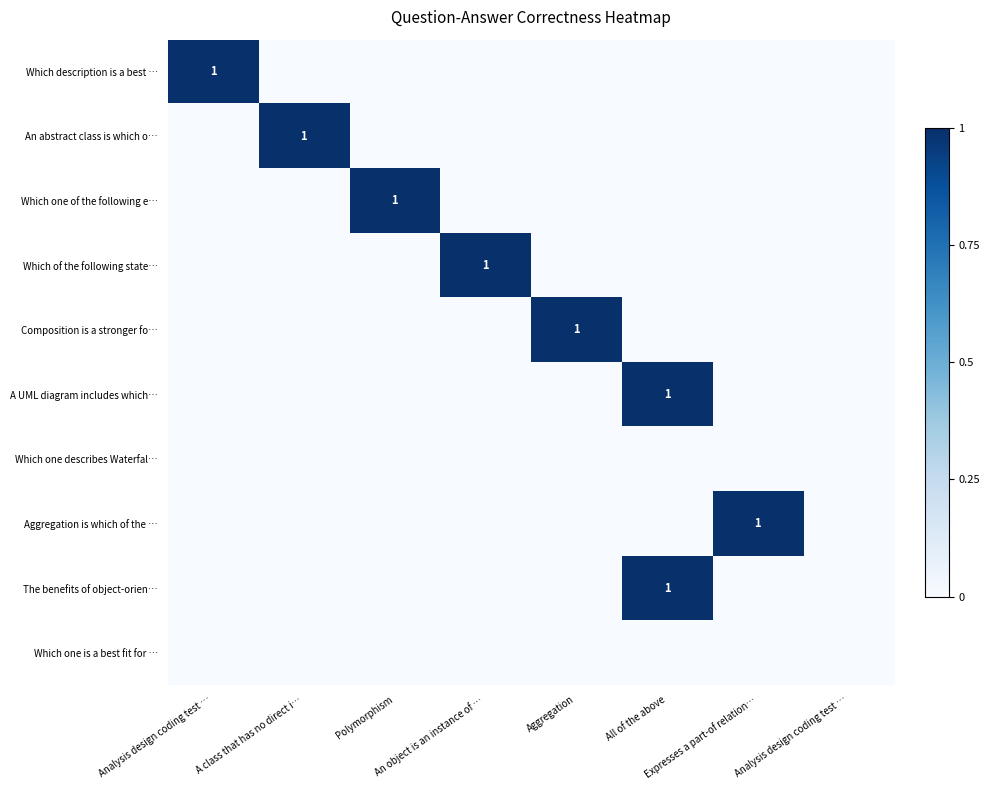

What is the difference between the maximum and minimum values in the row_0 series?

1